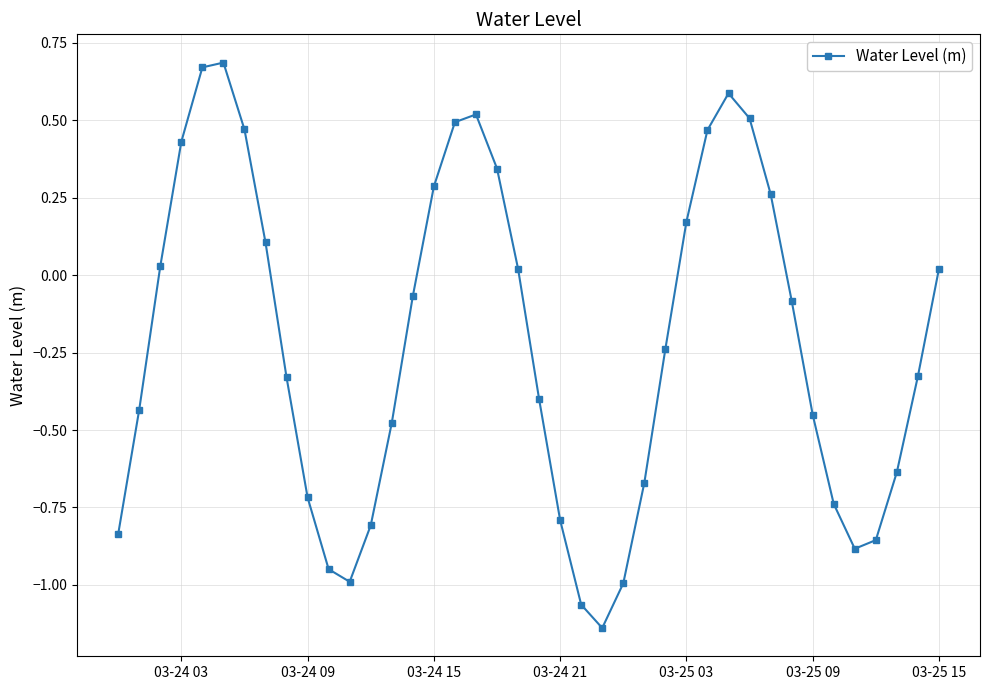

True or false: there are more than 0 points higher than both neighbors.

True